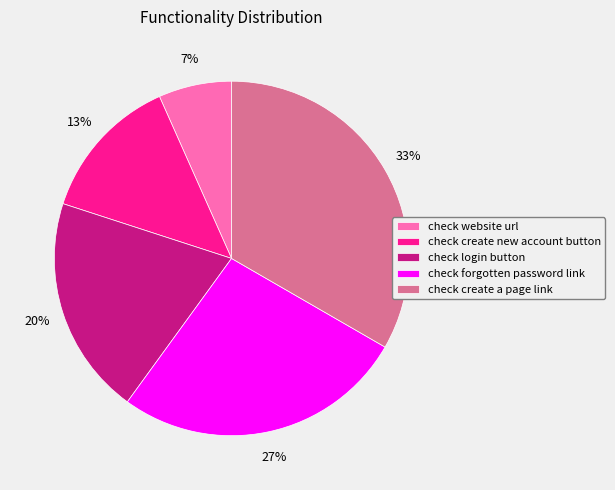

Count the number of slices in the pie.

5